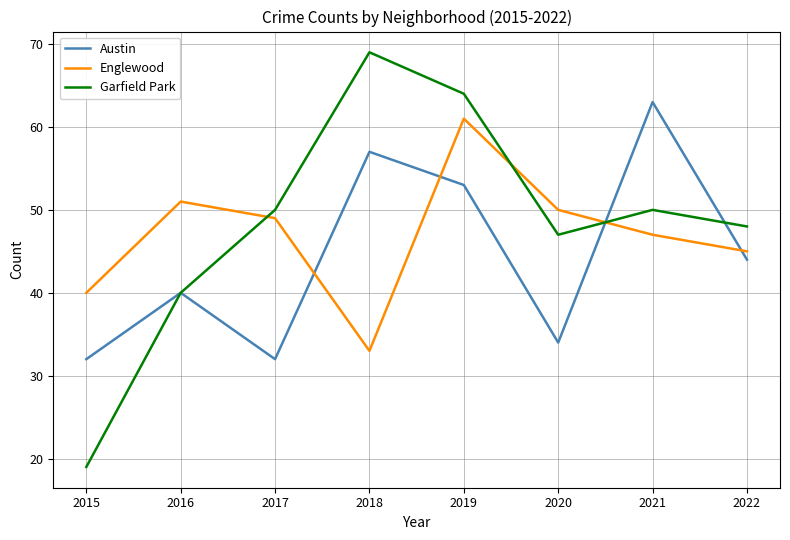

Which series has the widest spread of values?

Garfield Park